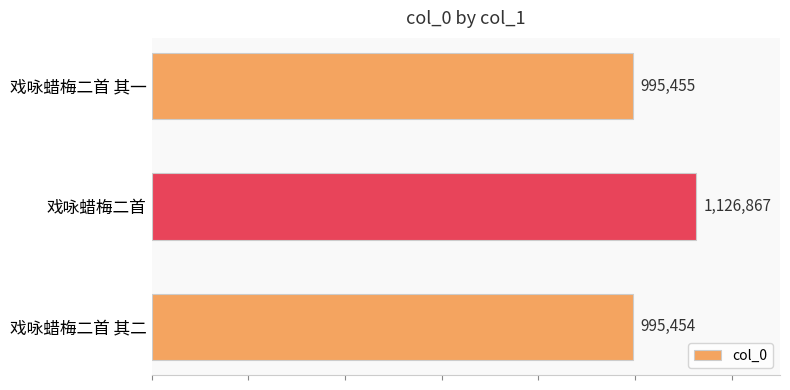

True or false: the data shows 1632265 at 戏咏蜡梅二首 其一.

False